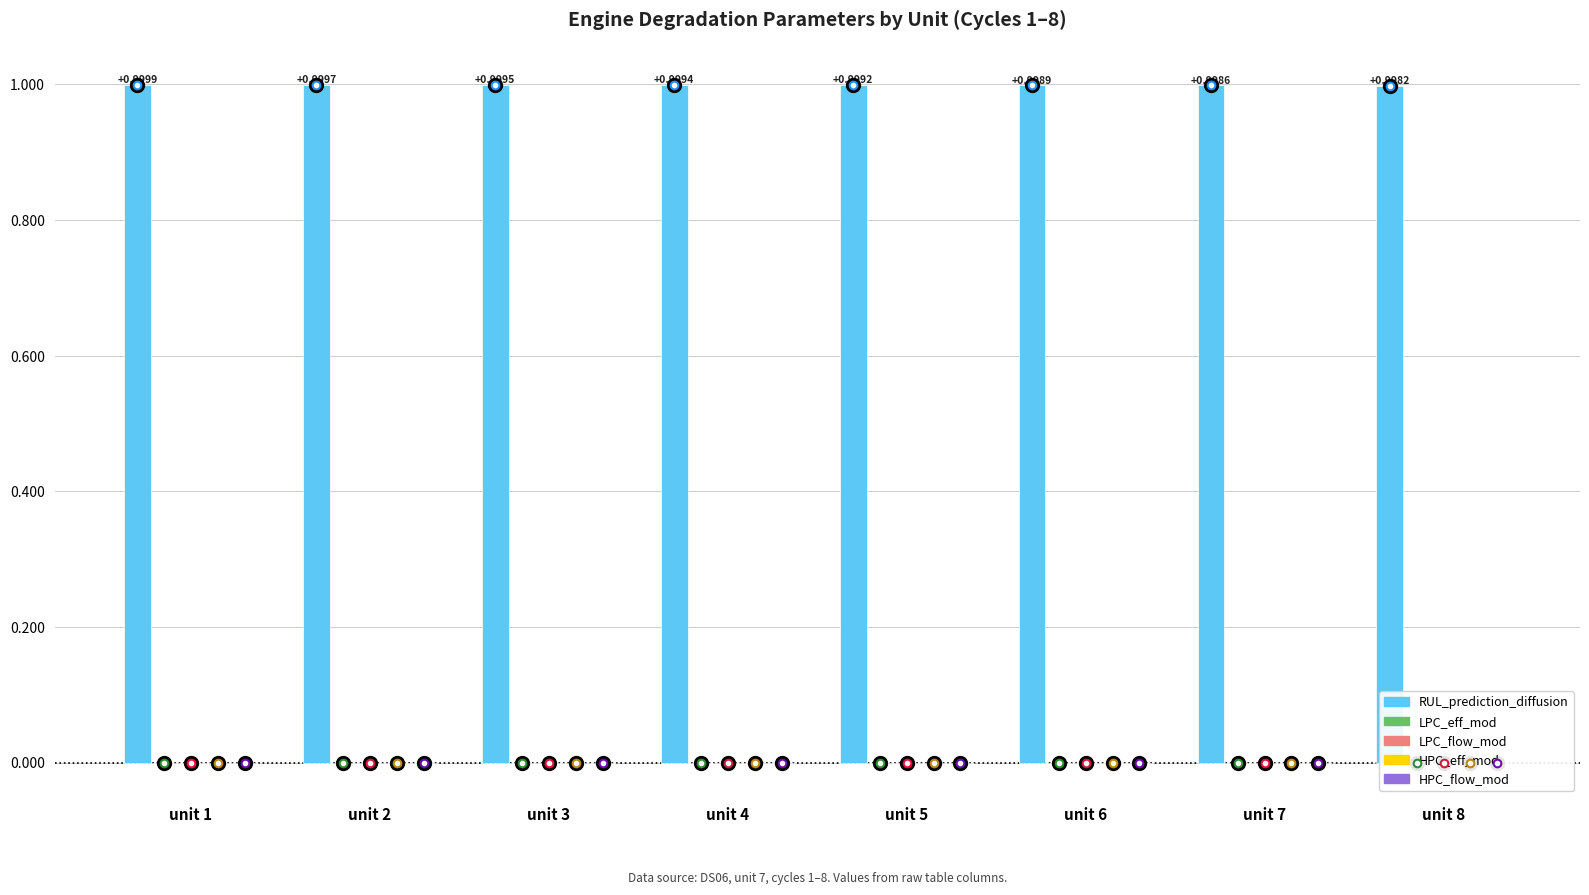

The value of LPC_eff_mod at unit 5 is -0.0. True or false?

False